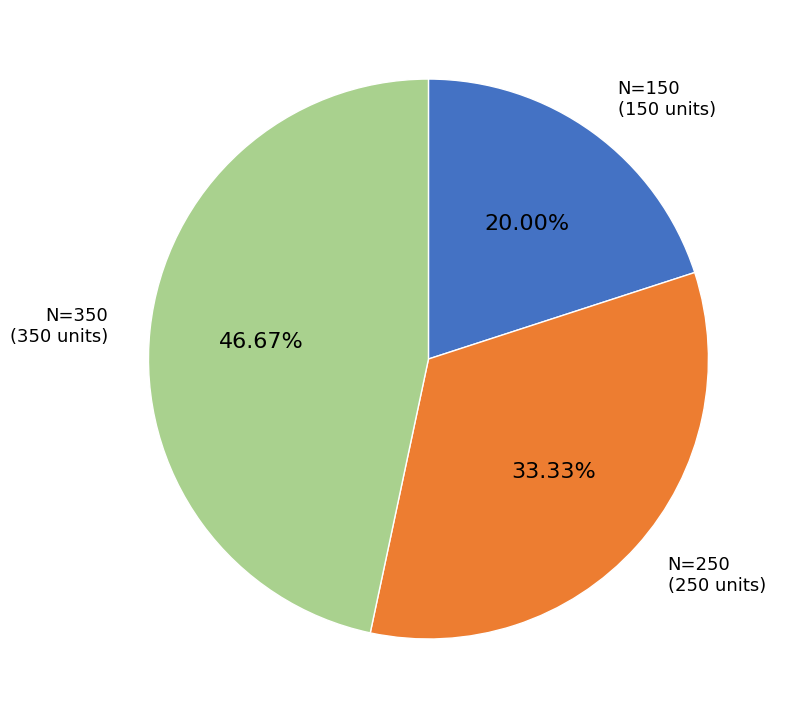

Which category has the smallest portion of the pie?

N=150